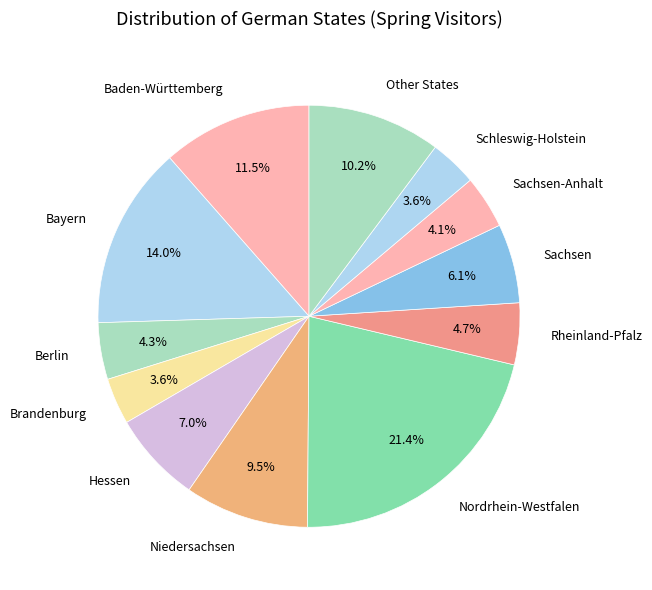

Which category has the biggest portion of the pie?

Nordrhein-Westfalen